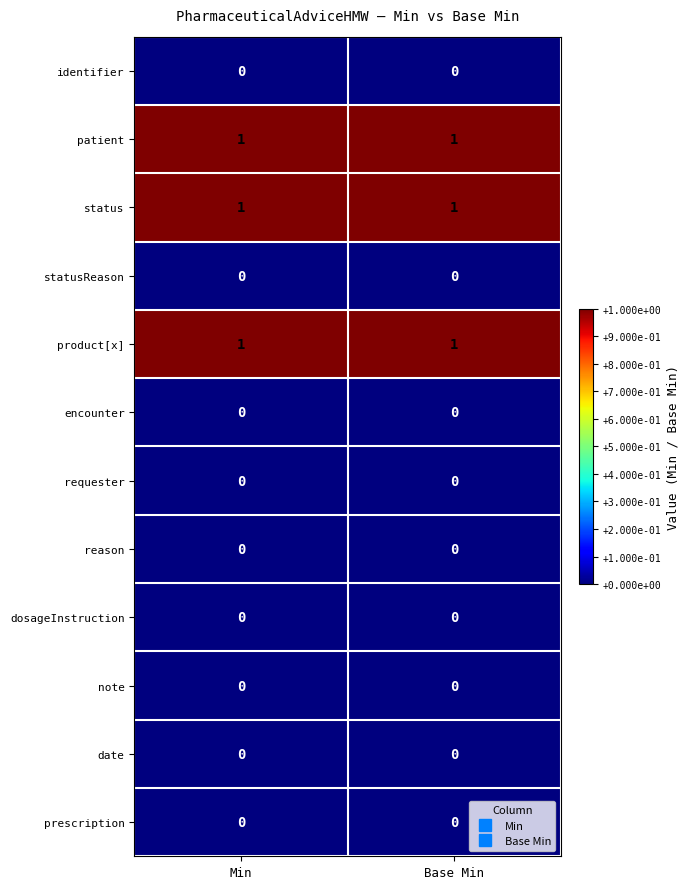

What is the total value across all series at Min?

3